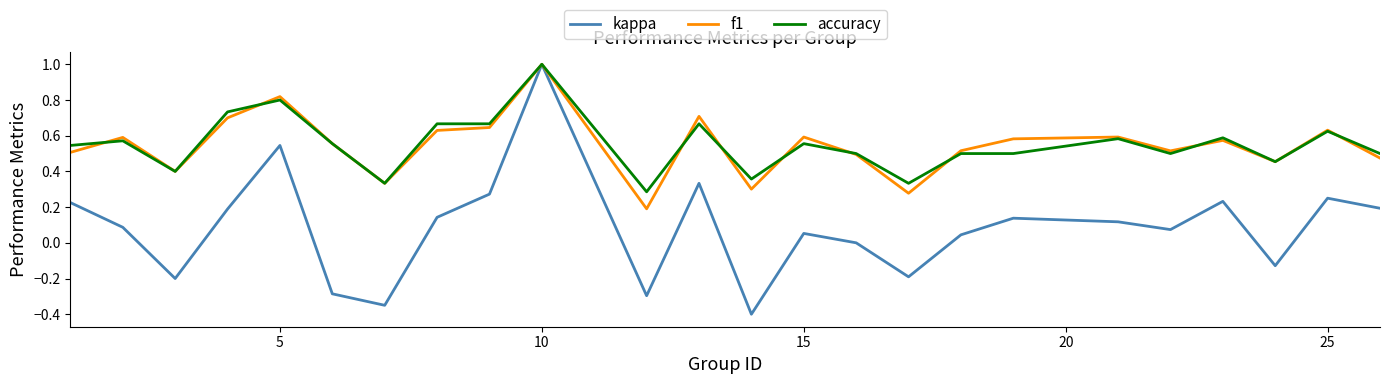

Is this an area chart (filled region under the line)?

No